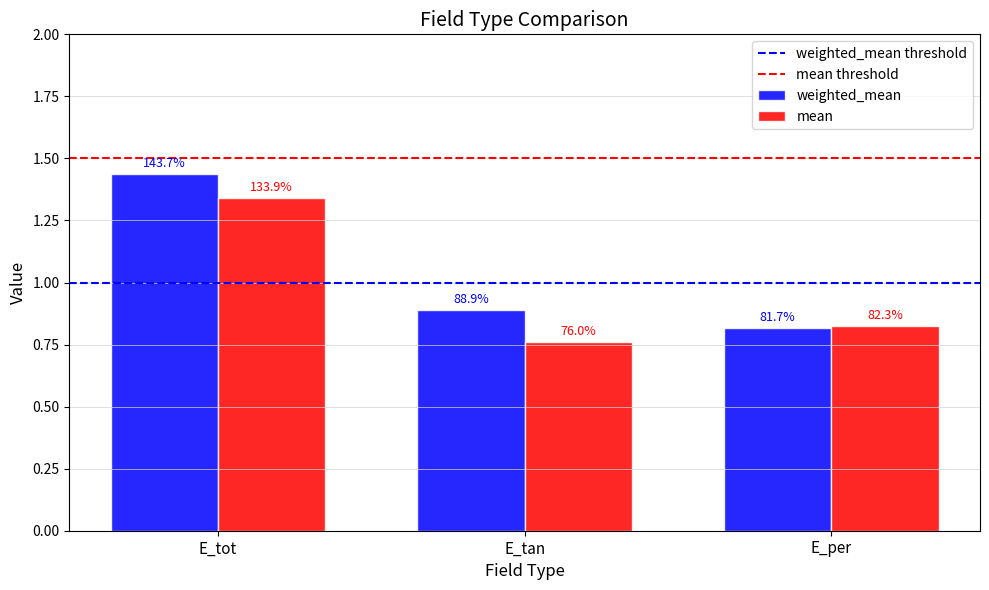

What is the sum of the weighted_mean values at E_tot and E_per?

2.3